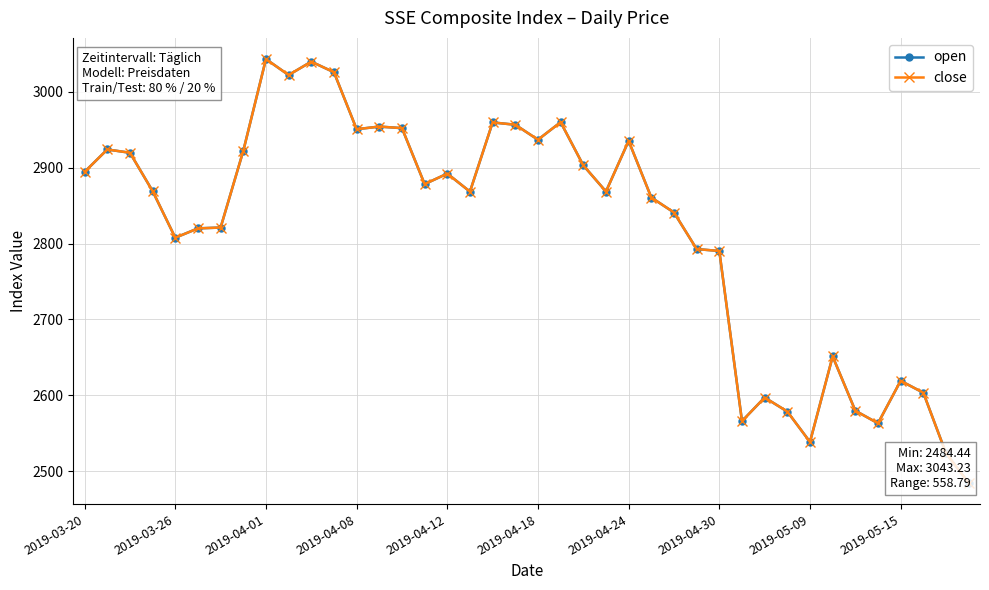

How many distinct data groups are displayed?

2